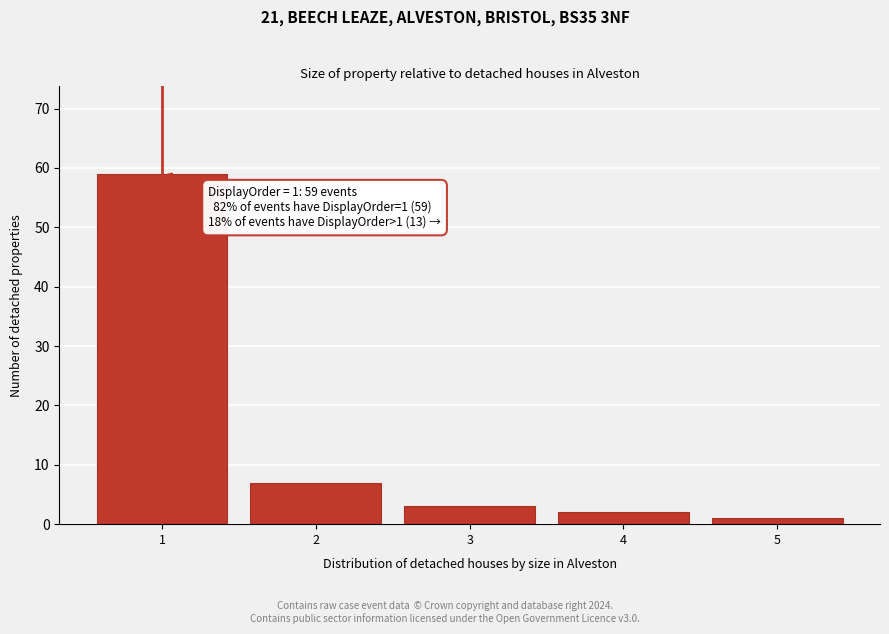

Reading left to right, extract all data points from this chart.

1=59	2=7	3=3	4=2	5=1